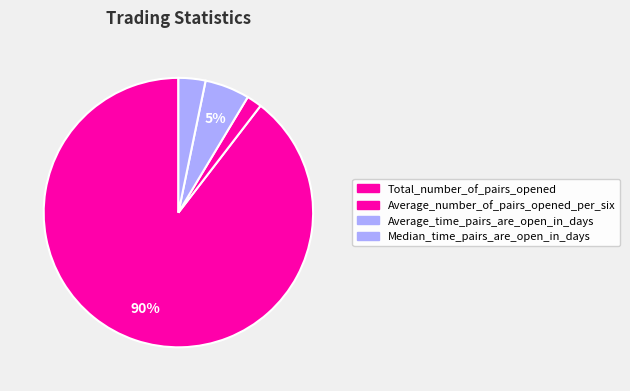

Which slice is the largest?

Total_number_of_pairs_opened